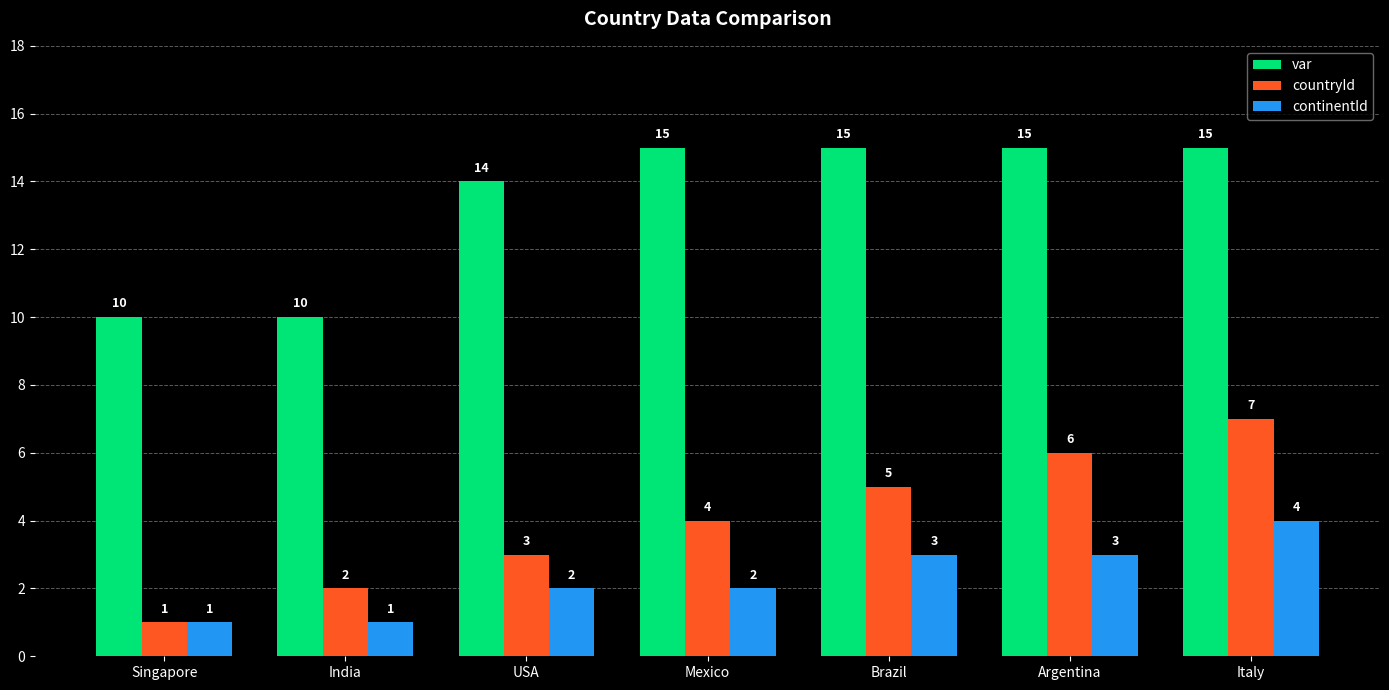

Which series has the widest spread of values?

countryId